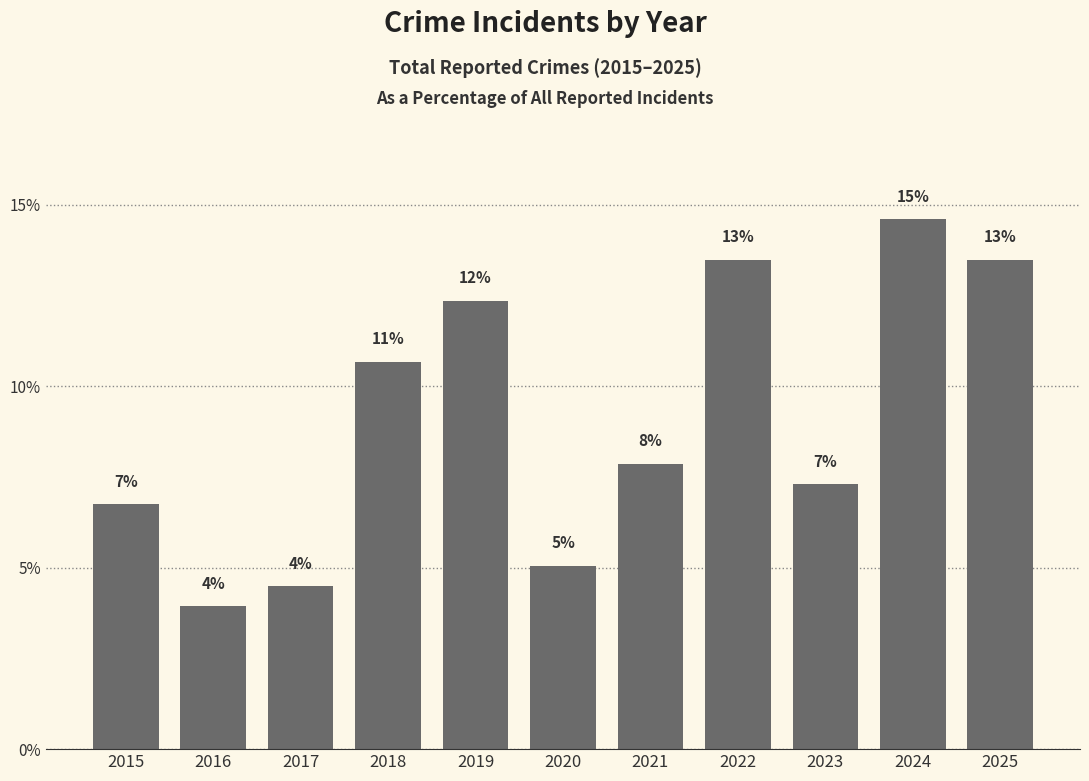

Between 2020 and 2018, which is larger?

2018